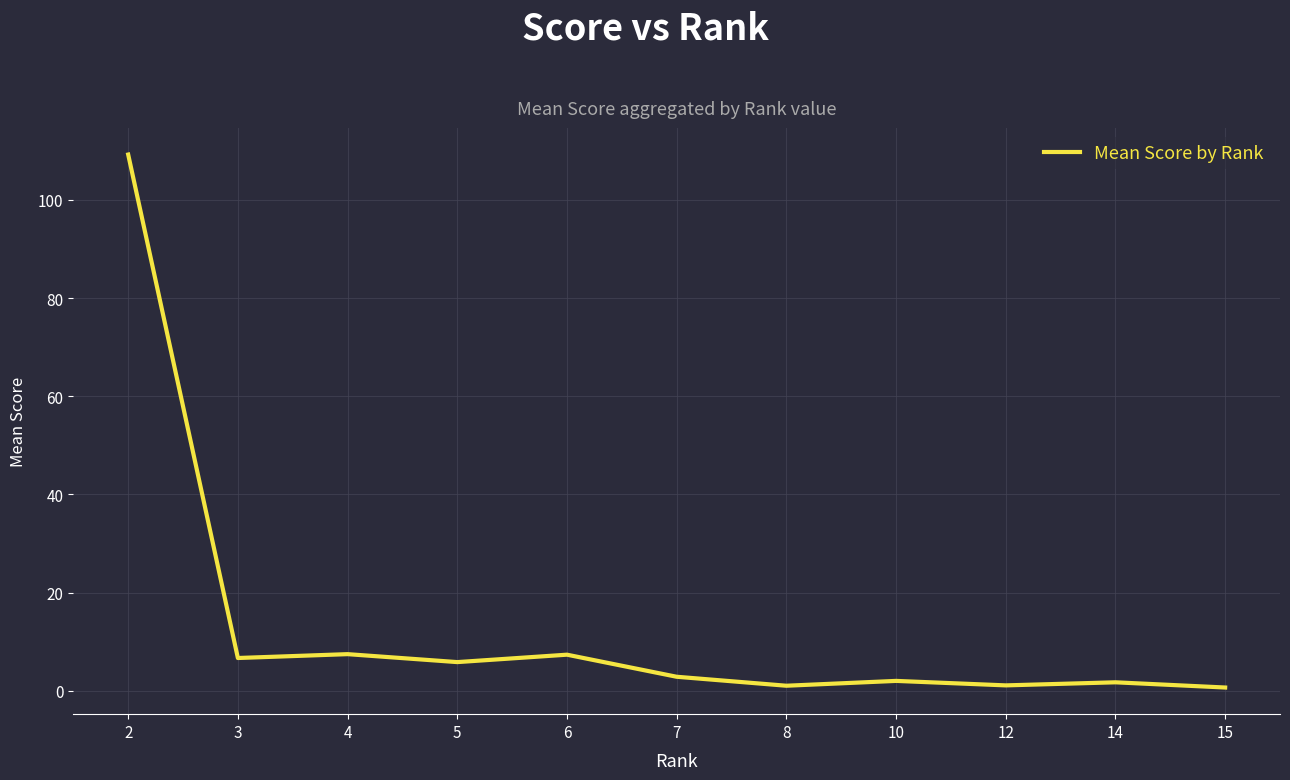

Approximately how many times larger is the value at 2 compared to 5?

18.7